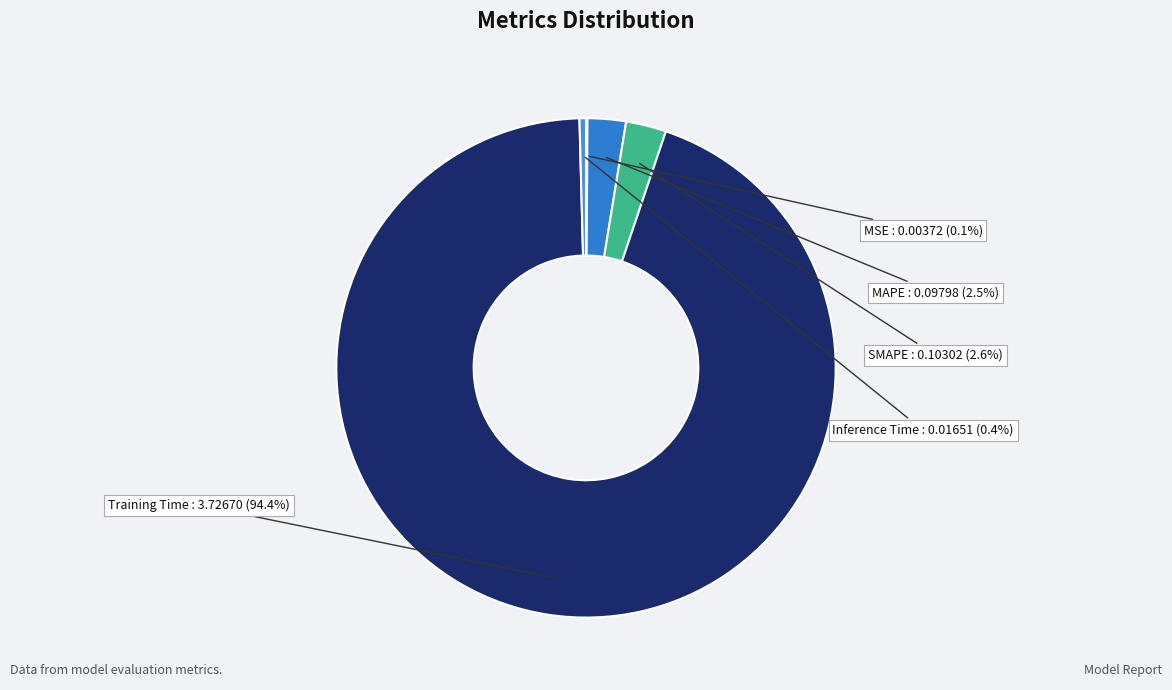

Do Inference Time and SMAPE together represent more than half of the pie?

No